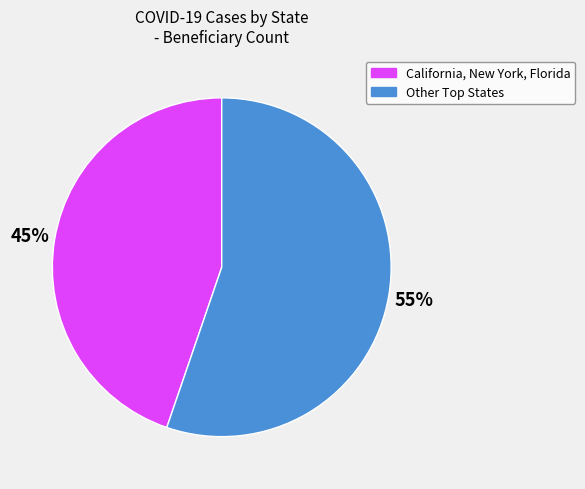

To the nearest percent, what is the average slice percentage?

50%